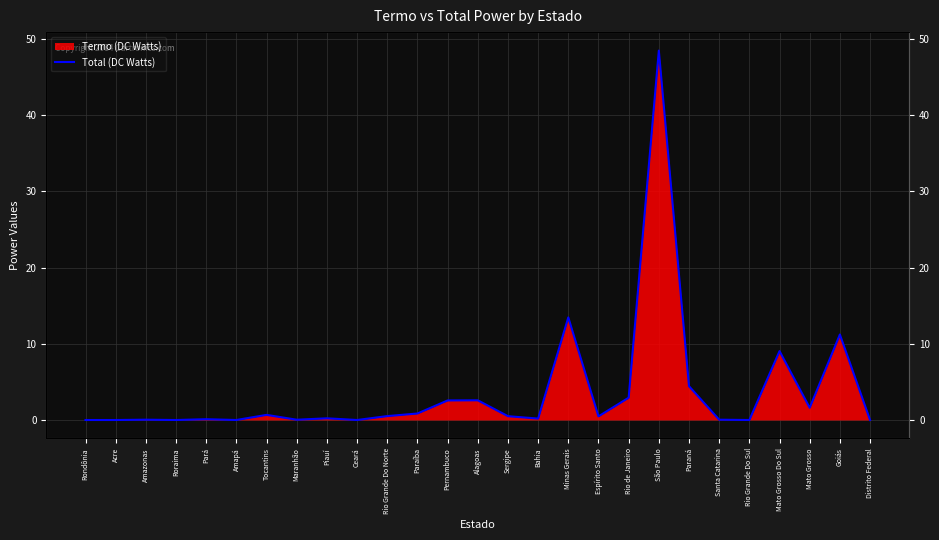

What is the value of the 16th point from the left?

0.2